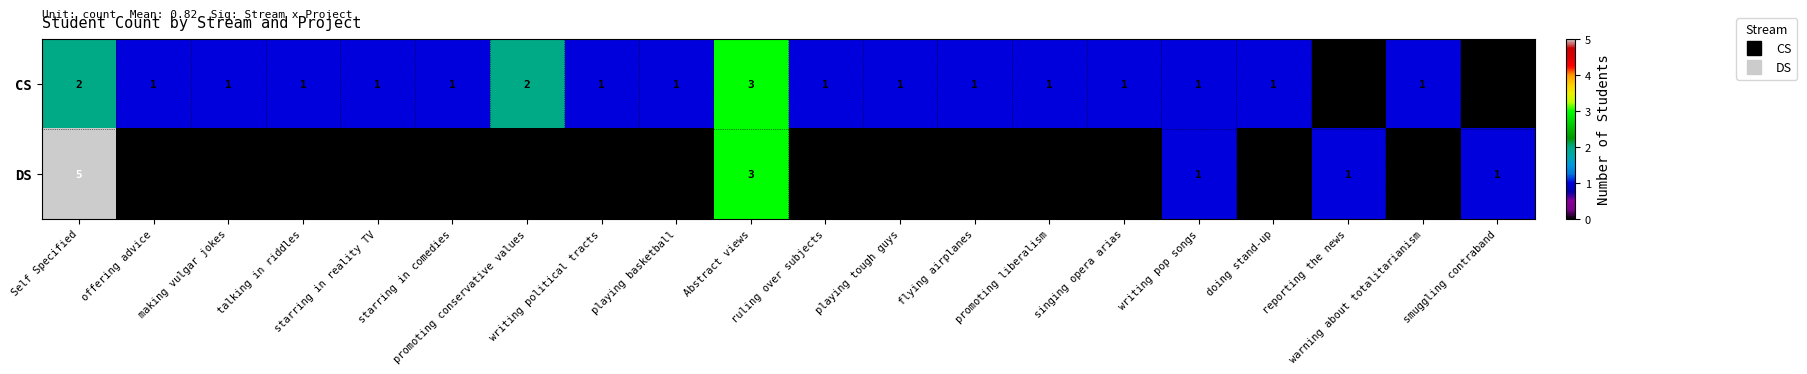

What is the total value across all series at writing political tracts?

1